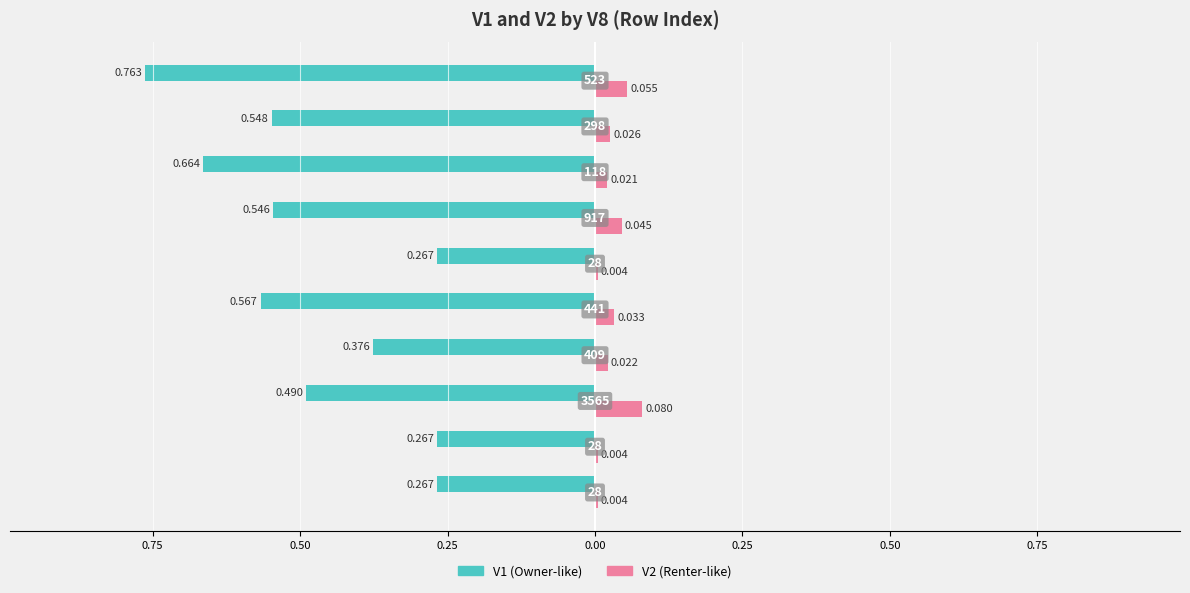

Is it true that V1 equals -0.6 at 0.00?

True